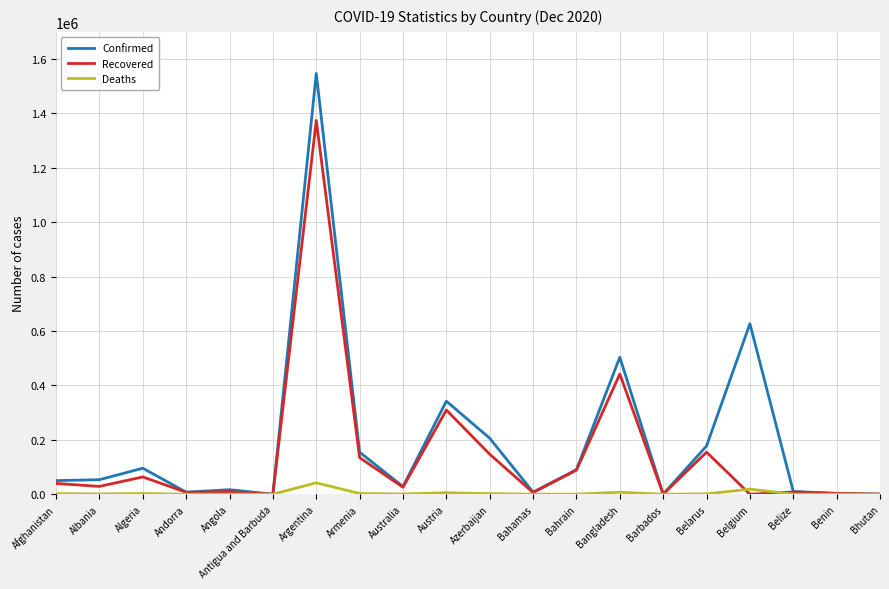

At which category is the sum across all series the highest?

Argentina